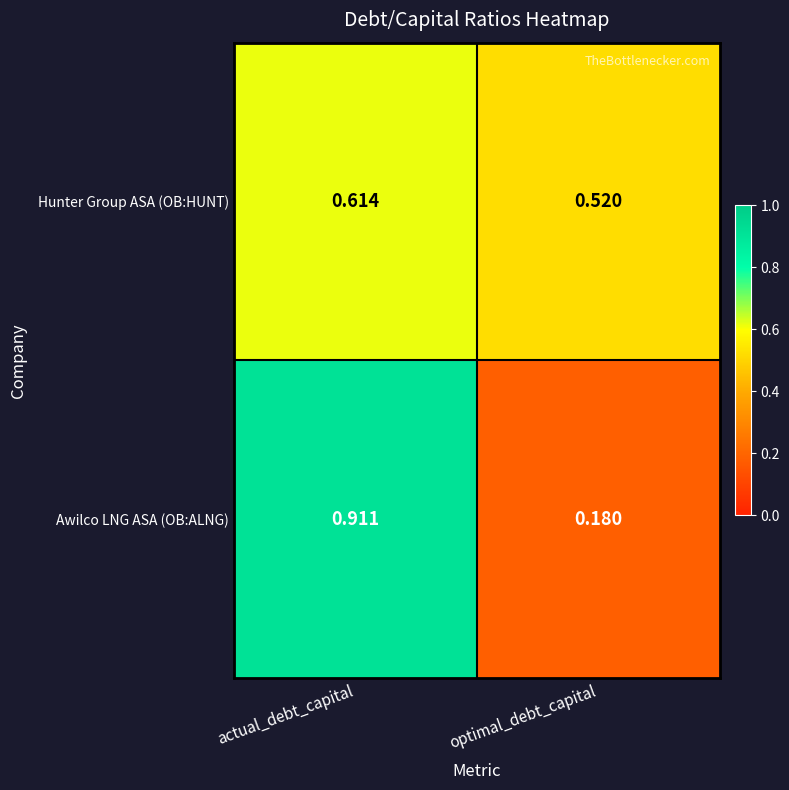

How many data points does each series have?

2